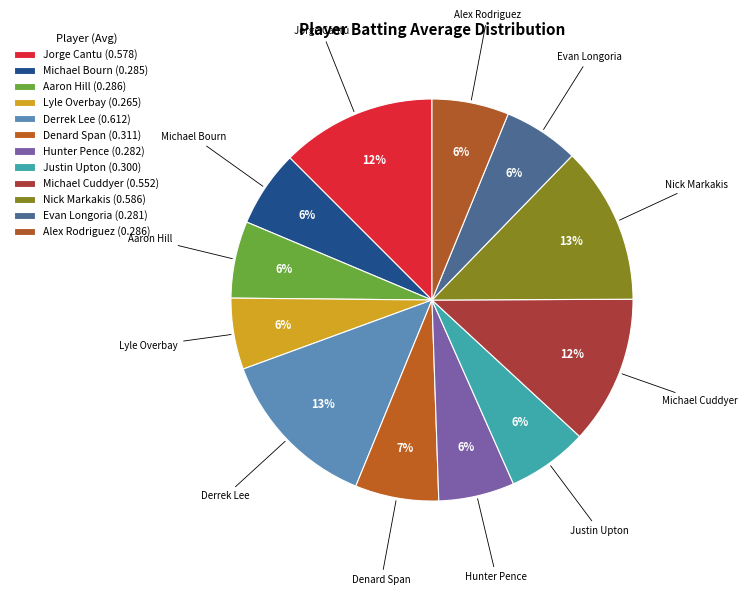

Count the number of slices in the pie.

12